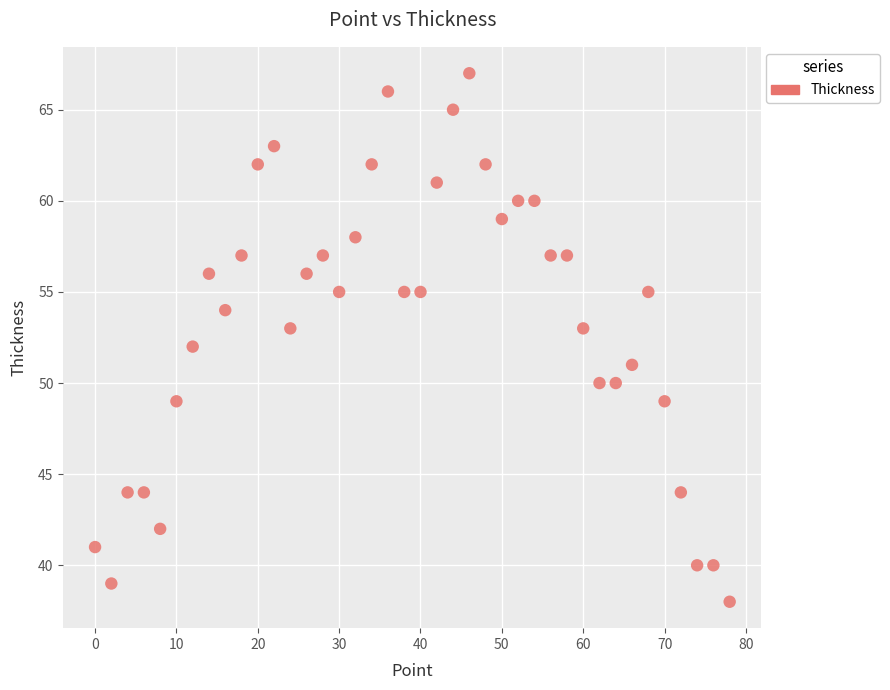

What is the range of X values (max minus min)?

78